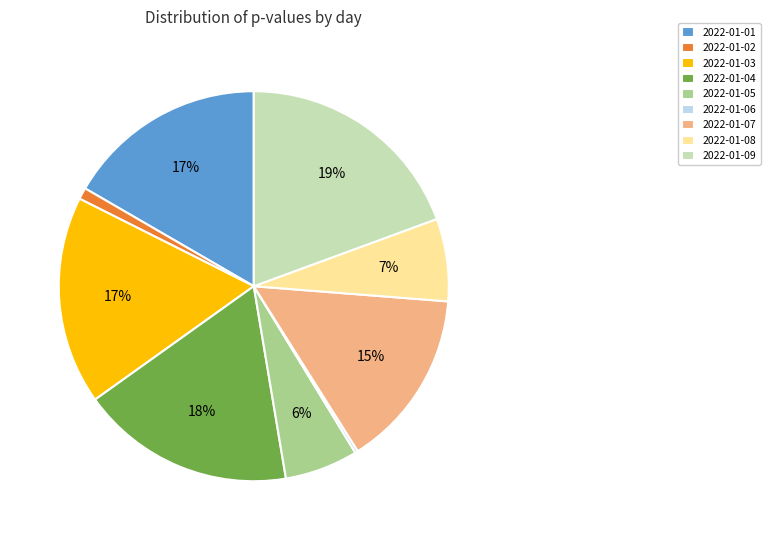

What percentage is the 2022-01-08 slice, to the nearest percent?

7%